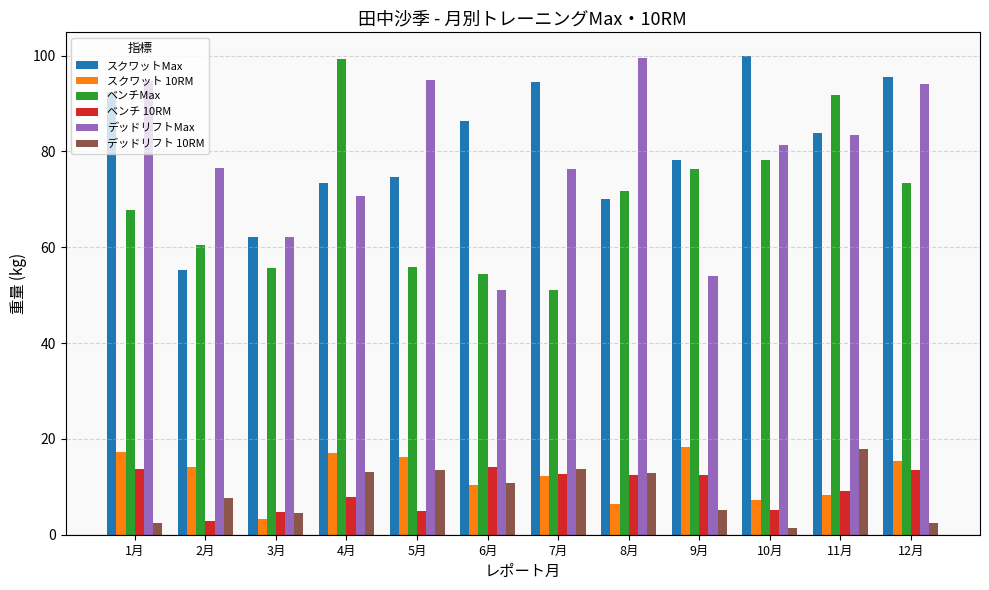

Is the value of スクワットMax at 11月 greater than the value of デッドリフト 10RM at 9月?

Yes